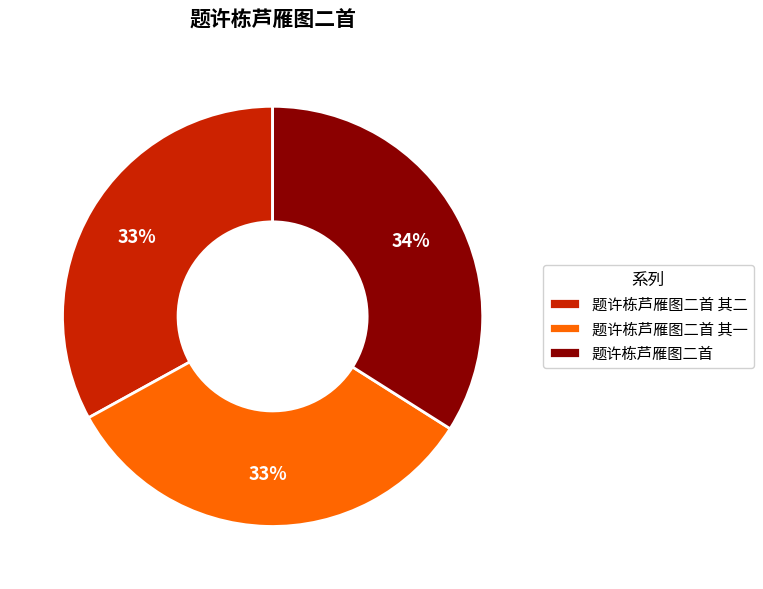

True or false: 题许栋芦雁图二首 其二 accounts for 46% of the total.

False